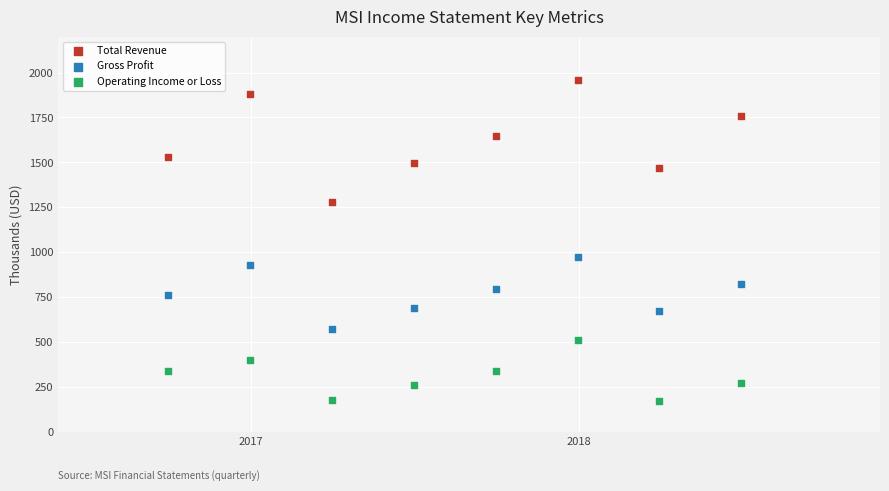

Across all series, what Y value is closest to 1064?

970